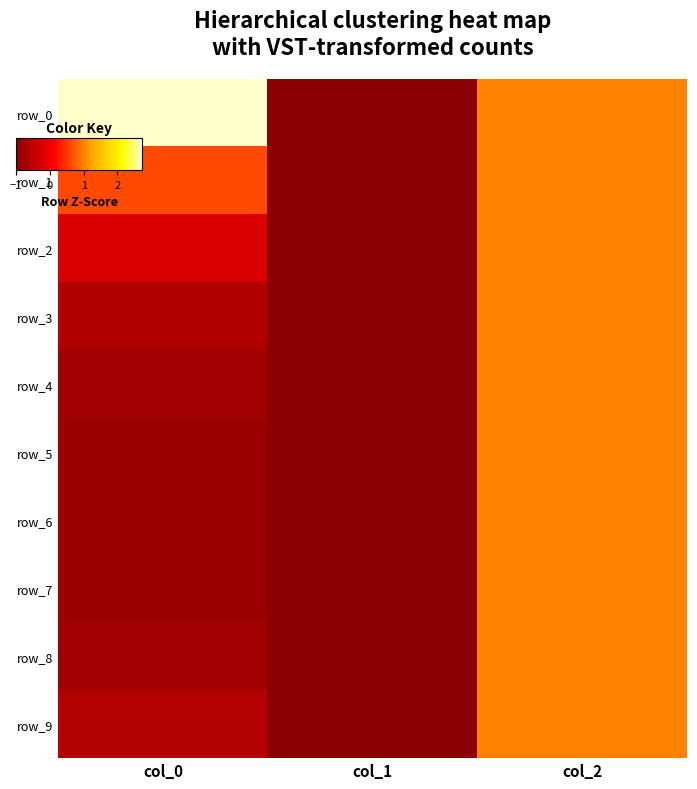

What is the total value across all series at col_1?

-10.0